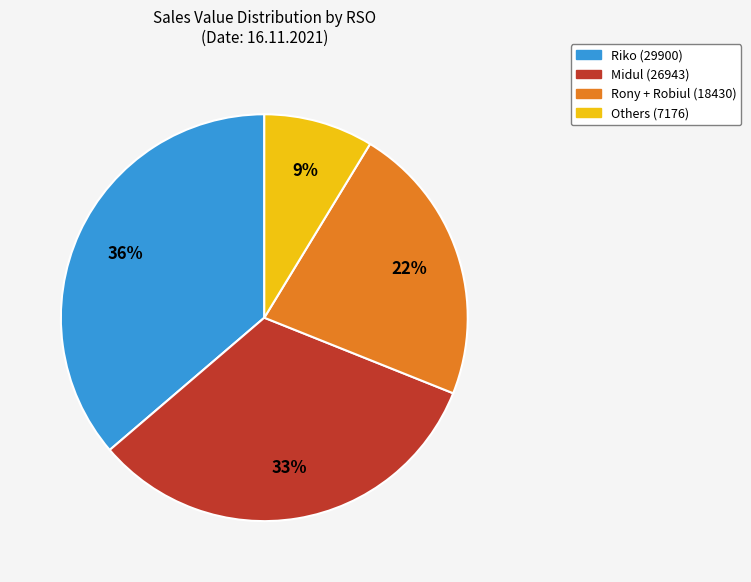

Is there a majority slice in this chart?

No